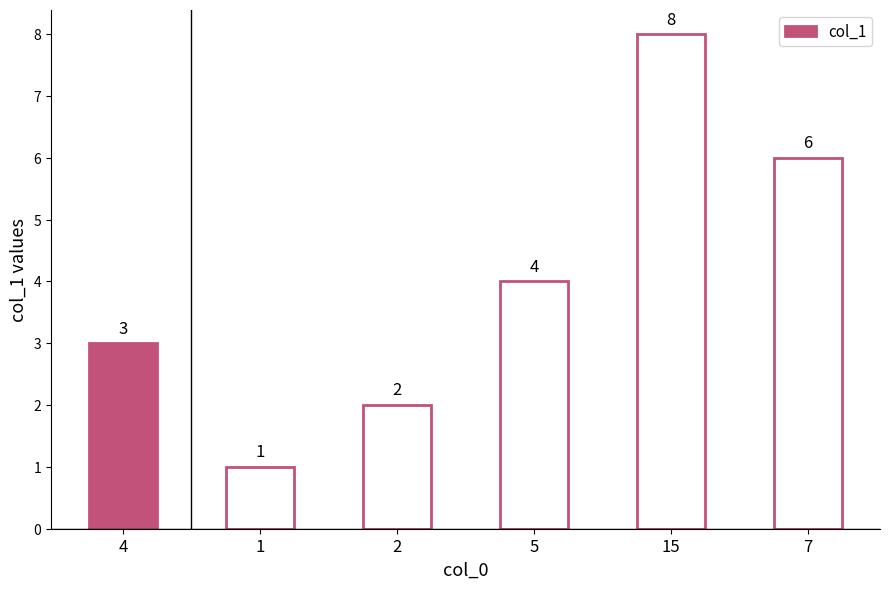

What is the minimum value shown in the chart?

1